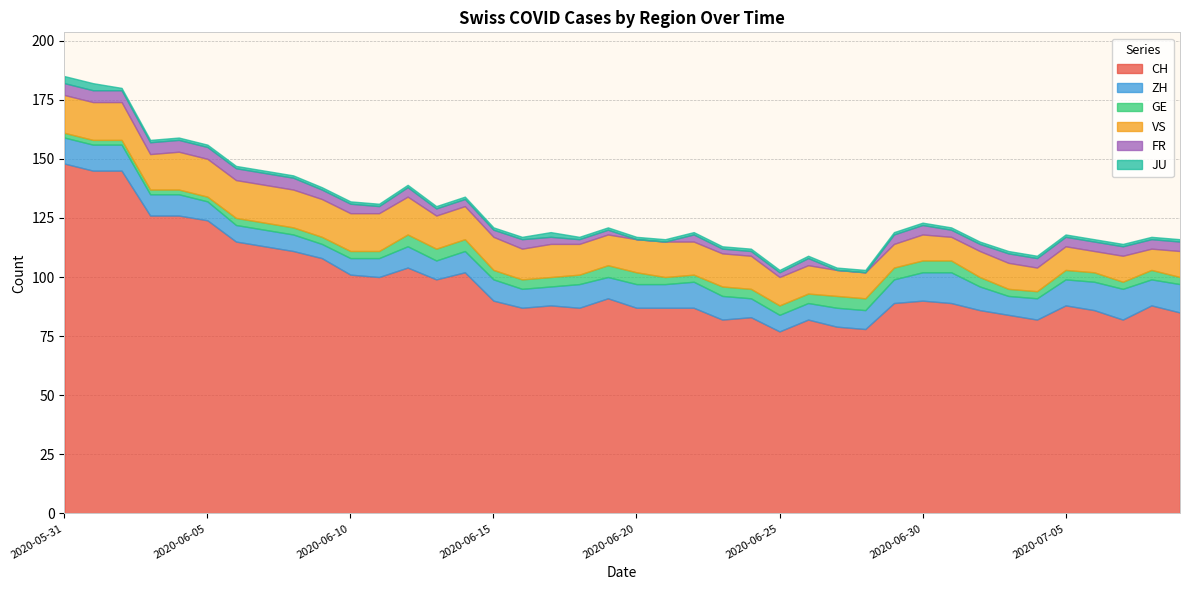

Reading right to left, extract all data points from this chart.

CH: 2020-07-09=85	2020-07-08=88	2020-07-07=82	2020-07-06=86	2020-07-05=88	2020-07-04=82	2020-07-03=84	2020-07-02=86	2020-07-01=89	2020-06-30=90	2020-06-29=89	2020-06-28=78	2020-06-27=79	2020-06-26=82	2020-06-25=77	2020-06-24=83	2020-06-23=82	2020-06-22=87	2020-06-21=87	2020-06-20=87	2020-06-19=91	2020-06-18=87	2020-06-17=88	2020-06-16=87	2020-06-15=90	2020-06-14=102	2020-06-13=99	2020-06-12=104	2020-06-11=100	2020-06-10=101	2020-06-09=108	2020-06-08=111	2020-06-07=113	2020-06-06=115	2020-06-05=124	2020-06-04=126	2020-06-03=126	2020-06-02=145	2020-06-01=145	2020-05-31=148
ZH: 2020-07-09=12	2020-07-08=11	2020-07-07=13	2020-07-06=12	2020-07-05=11	2020-07-04=9	2020-07-03=8	2020-07-02=10	2020-07-01=13	2020-06-30=12	2020-06-29=10	2020-06-28=8	2020-06-27=8	2020-06-26=7	2020-06-25=7	2020-06-24=8	2020-06-23=10	2020-06-22=11	2020-06-21=10	2020-06-20=10	2020-06-19=9	2020-06-18=10	2020-06-17=8	2020-06-16=8	2020-06-15=9	2020-06-14=9	2020-06-13=8	2020-06-12=9	2020-06-11=8	2020-06-10=7	2020-06-09=6	2020-06-08=7	2020-06-07=7	2020-06-06=7	2020-06-05=8	2020-06-04=9	2020-06-03=9	2020-06-02=11	2020-06-01=11	2020-05-31=11
GE: 2020-07-09=3	2020-07-08=4	2020-07-07=3	2020-07-06=4	2020-07-05=4	2020-07-04=3	2020-07-03=3	2020-07-02=4	2020-07-01=5	2020-06-30=5	2020-06-29=5	2020-06-28=5	2020-06-27=5	2020-06-26=4	2020-06-25=4	2020-06-24=4	2020-06-23=4	2020-06-22=3	2020-06-21=3	2020-06-20=5	2020-06-19=5	2020-06-18=4	2020-06-17=4	2020-06-16=4	2020-06-15=4	2020-06-14=5	2020-06-13=5	2020-06-12=5	2020-06-11=3	2020-06-10=3	2020-06-09=3	2020-06-08=3	2020-06-07=3	2020-06-06=3	2020-06-05=2	2020-06-04=2	2020-06-03=2	2020-06-02=2	2020-06-01=2	2020-05-31=2
VS: 2020-07-09=11	2020-07-08=9	2020-07-07=11	2020-07-06=9	2020-07-05=10	2020-07-04=10	2020-07-03=11	2020-07-02=11	2020-07-01=10	2020-06-30=11	2020-06-29=10	2020-06-28=11	2020-06-27=11	2020-06-26=12	2020-06-25=12	2020-06-24=14	2020-06-23=14	2020-06-22=14	2020-06-21=15	2020-06-20=14	2020-06-19=13	2020-06-18=13	2020-06-17=14	2020-06-16=13	2020-06-15=14	2020-06-14=14	2020-06-13=14	2020-06-12=16	2020-06-11=16	2020-06-10=16	2020-06-09=16	2020-06-08=16	2020-06-07=16	2020-06-06=16	2020-06-05=16	2020-06-04=16	2020-06-03=15	2020-06-02=16	2020-06-01=16	2020-05-31=16
FR: 2020-07-09=4	2020-07-08=4	2020-07-07=4	2020-07-06=4	2020-07-05=4	2020-07-04=4	2020-07-03=4	2020-07-02=3	2020-07-01=3	2020-06-30=4	2020-06-29=4	2020-06-28=0	2020-06-27=0	2020-06-26=3	2020-06-25=2	2020-06-24=2	2020-06-23=2	2020-06-22=3	2020-06-21=0	2020-06-20=0	2020-06-19=2	2020-06-18=2	2020-06-17=3	2020-06-16=4	2020-06-15=3	2020-06-14=3	2020-06-13=3	2020-06-12=4	2020-06-11=3	2020-06-10=4	2020-06-09=4	2020-06-08=5	2020-06-07=5	2020-06-06=5	2020-06-05=5	2020-06-04=5	2020-06-03=5	2020-06-02=5	2020-06-01=5	2020-05-31=5
JU: 2020-07-09=1	2020-07-08=1	2020-07-07=1	2020-07-06=1	2020-07-05=1	2020-07-04=1	2020-07-03=1	2020-07-02=1	2020-07-01=1	2020-06-30=1	2020-06-29=1	2020-06-28=1	2020-06-27=1	2020-06-26=1	2020-06-25=1	2020-06-24=1	2020-06-23=1	2020-06-22=1	2020-06-21=1	2020-06-20=1	2020-06-19=1	2020-06-18=1	2020-06-17=2	2020-06-16=1	2020-06-15=1	2020-06-14=1	2020-06-13=1	2020-06-12=1	2020-06-11=1	2020-06-10=1	2020-06-09=1	2020-06-08=1	2020-06-07=1	2020-06-06=1	2020-06-05=1	2020-06-04=1	2020-06-03=1	2020-06-02=1	2020-06-01=3	2020-05-31=3